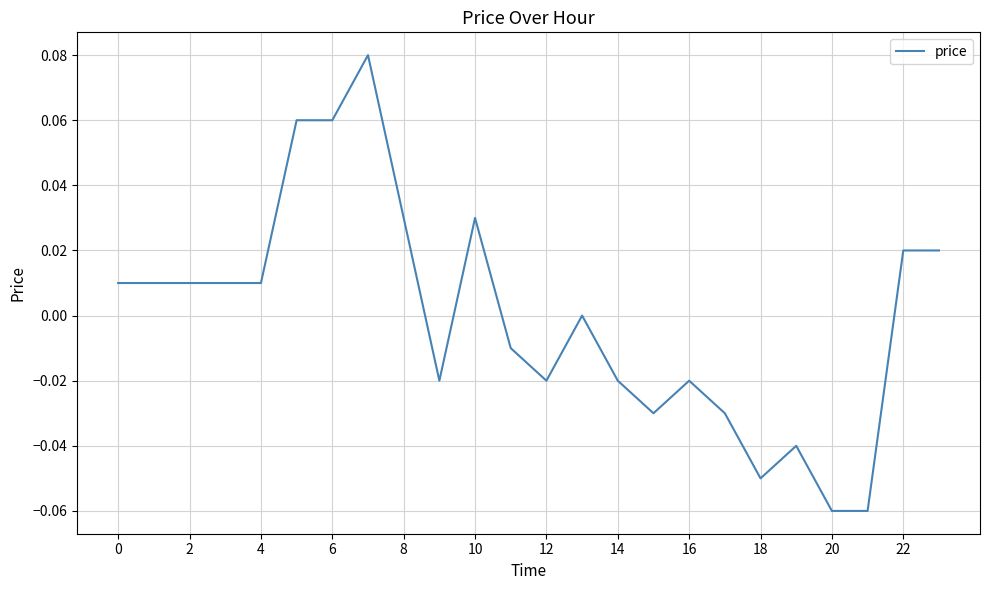

What is the minimum value shown in the chart?

-0.1